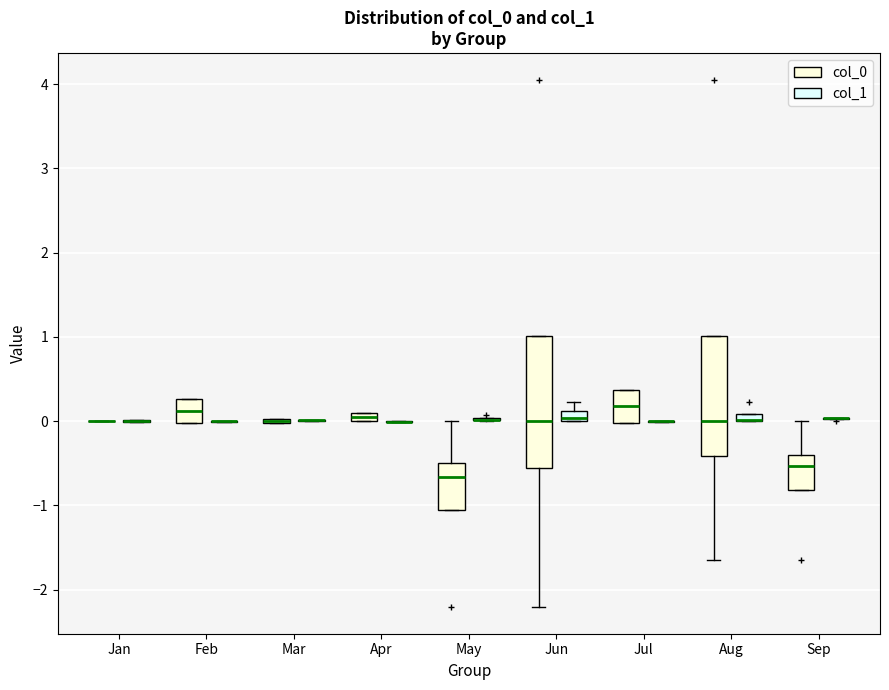

Which box is the tallest, from its lower edge to its upper edge?

Jun (col_0)